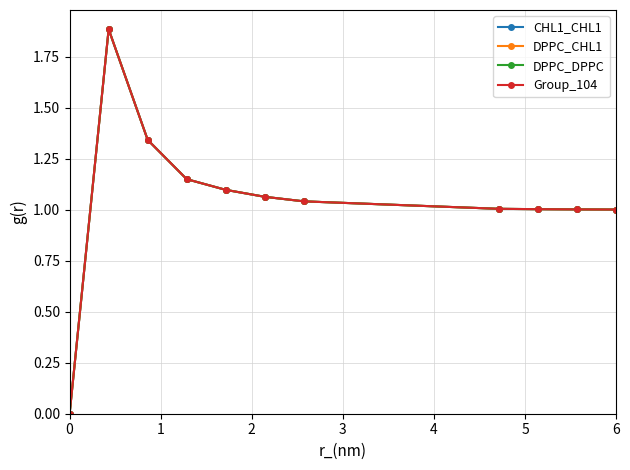

Is this an area chart (filled region under the line)?

No